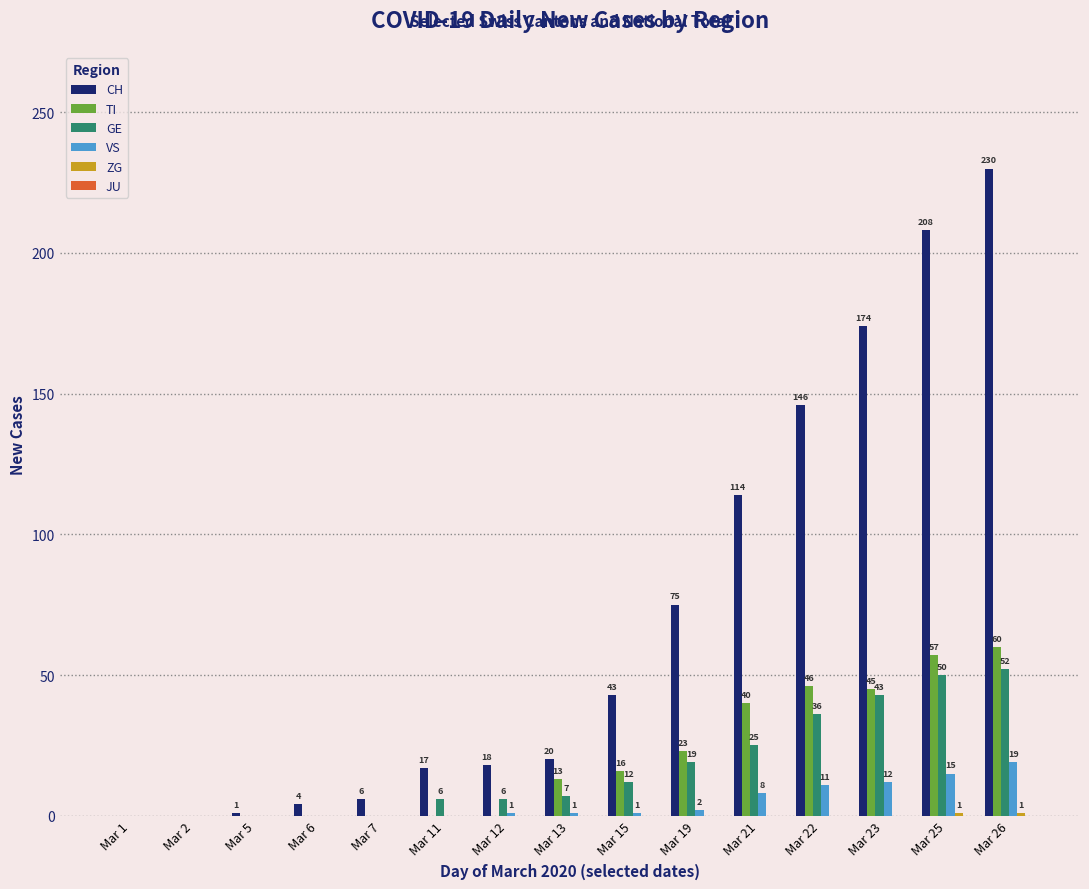

What is the total value across all series at Mar 12?

25